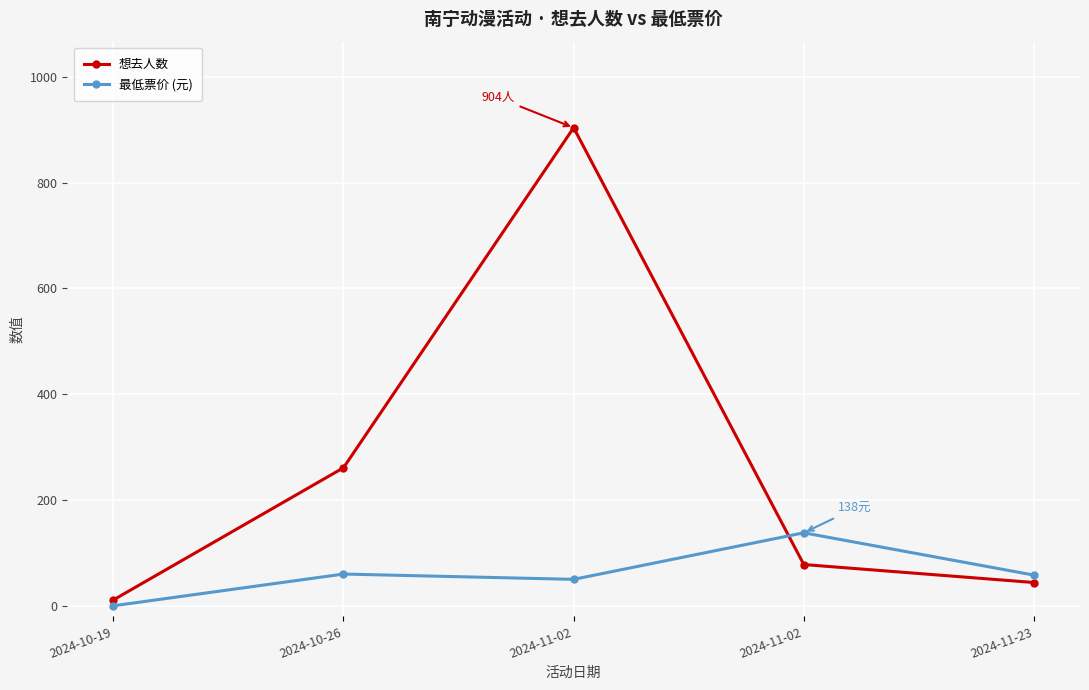

How many distinct data groups are displayed?

2